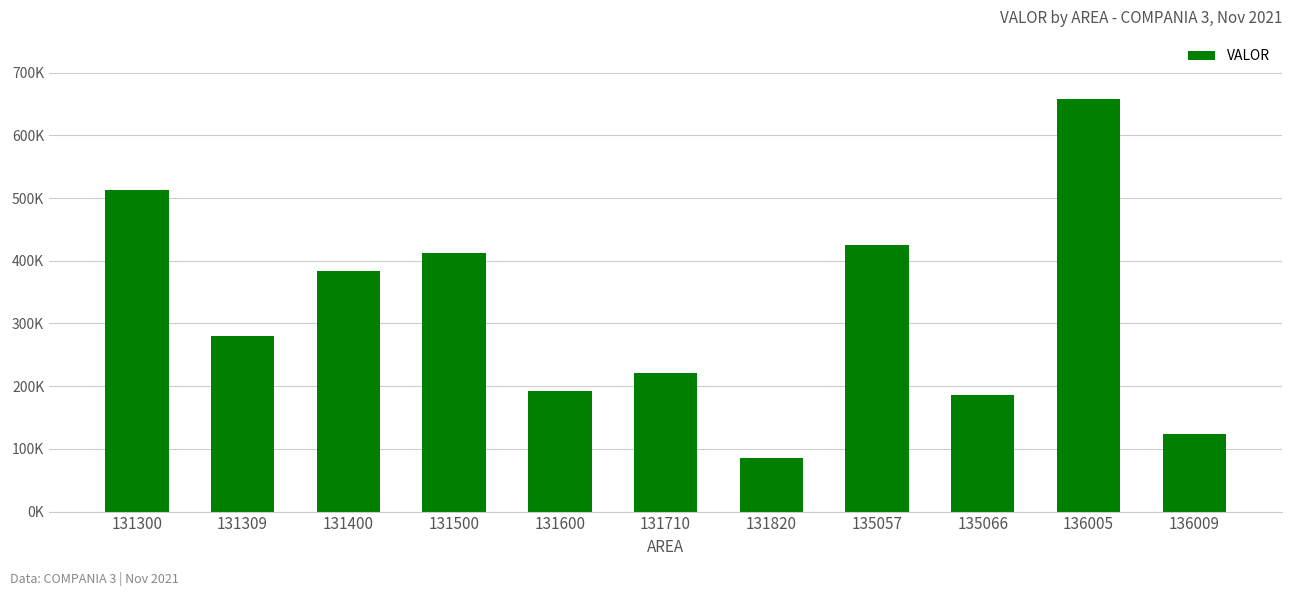

Is it true that the value at 131500 is 172192?

False